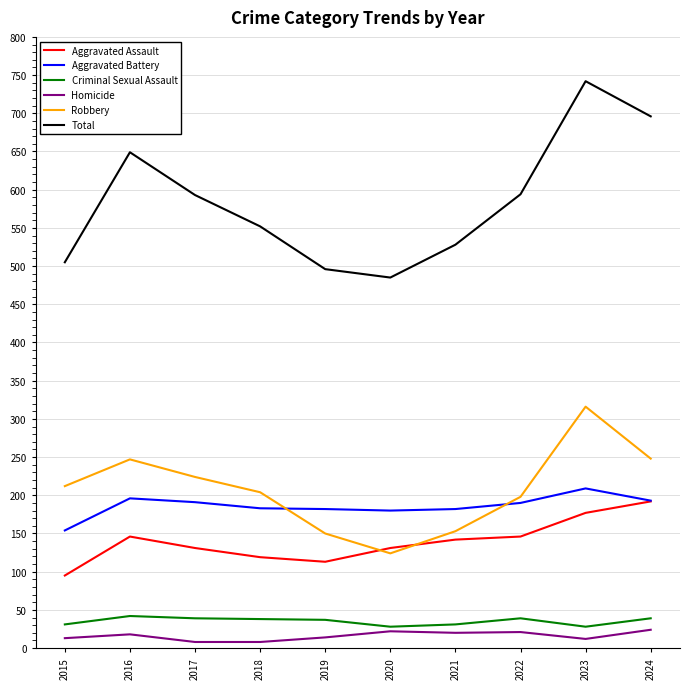

Is it true that Robbery equals 212 at 2015?

True